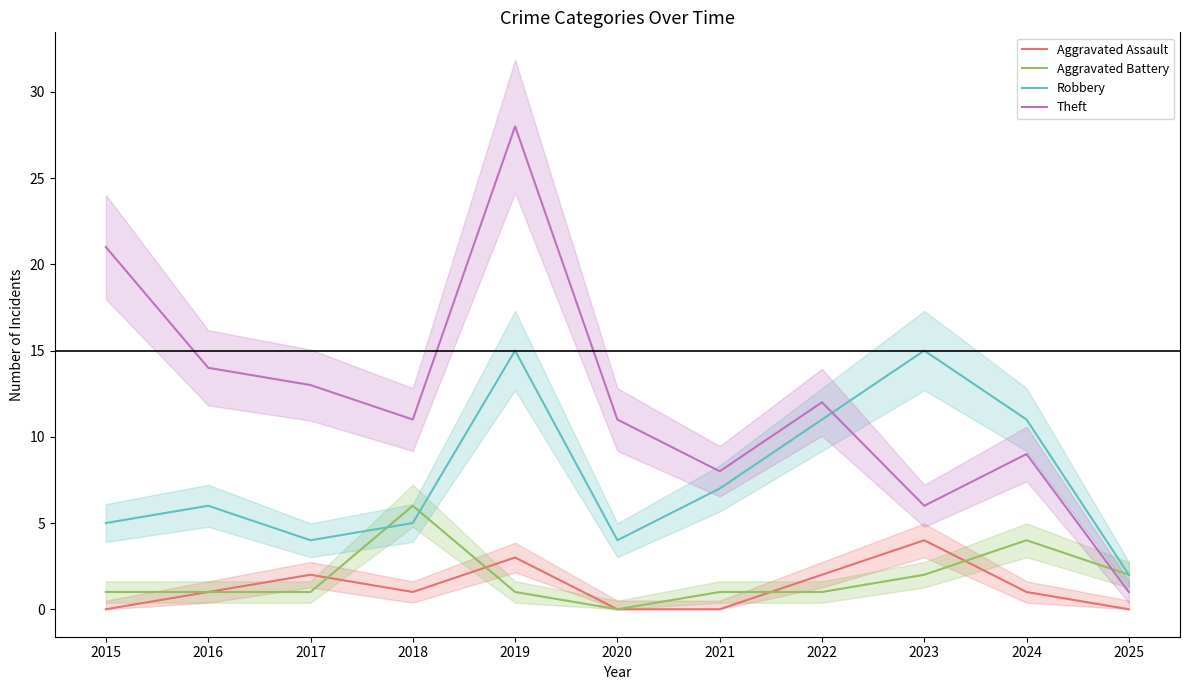

What is the difference between the second highest and minimum values in the Aggravated Assault series?

3